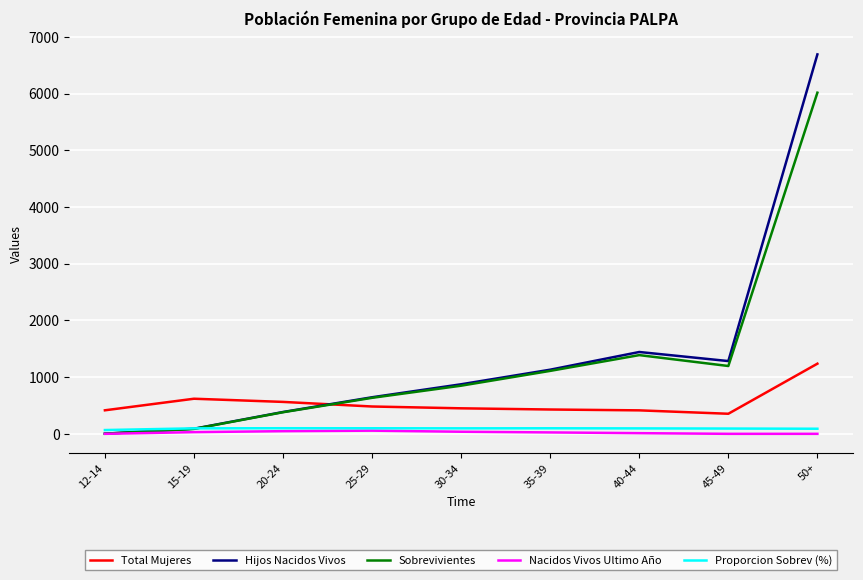

Is the value of Proporcion Sobrev (%) at 25-29 greater than the value of Nacidos Vivos Ultimo Año at 50+?

Yes